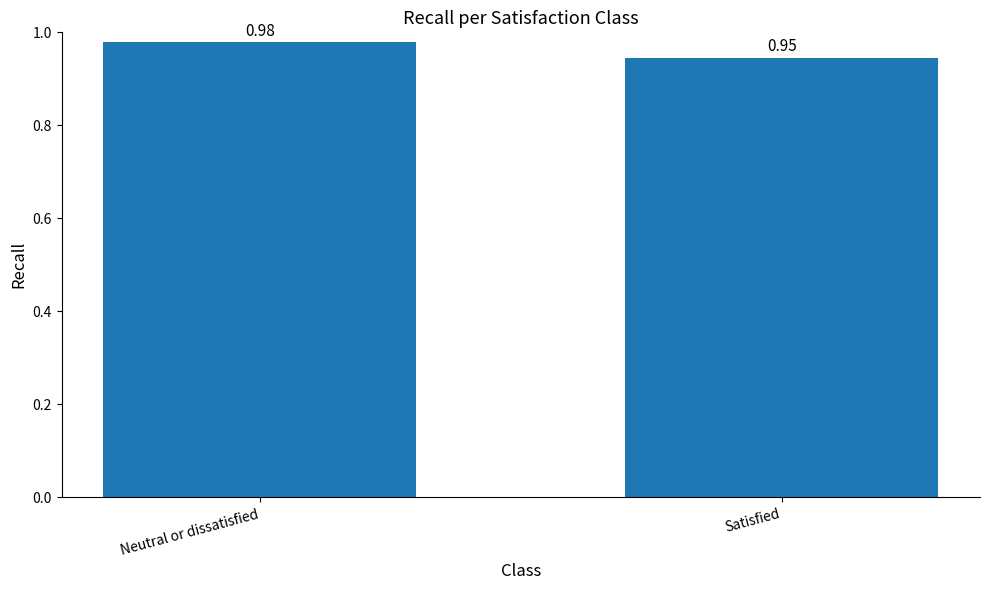

List the labels in order of value, smallest first.

Satisfied, Neutral or dissatisfied